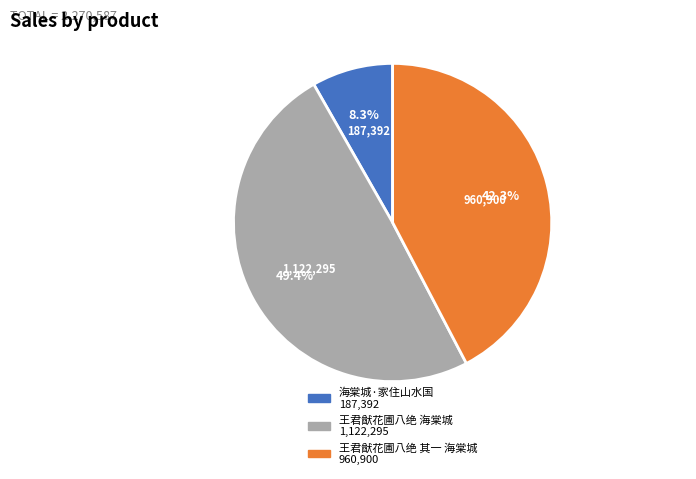

To the nearest percent, what is the difference between the 王君猷花圃八绝 海棠城 and 王君猷花圃八绝 其一 海棠城 slice percentages?

7%